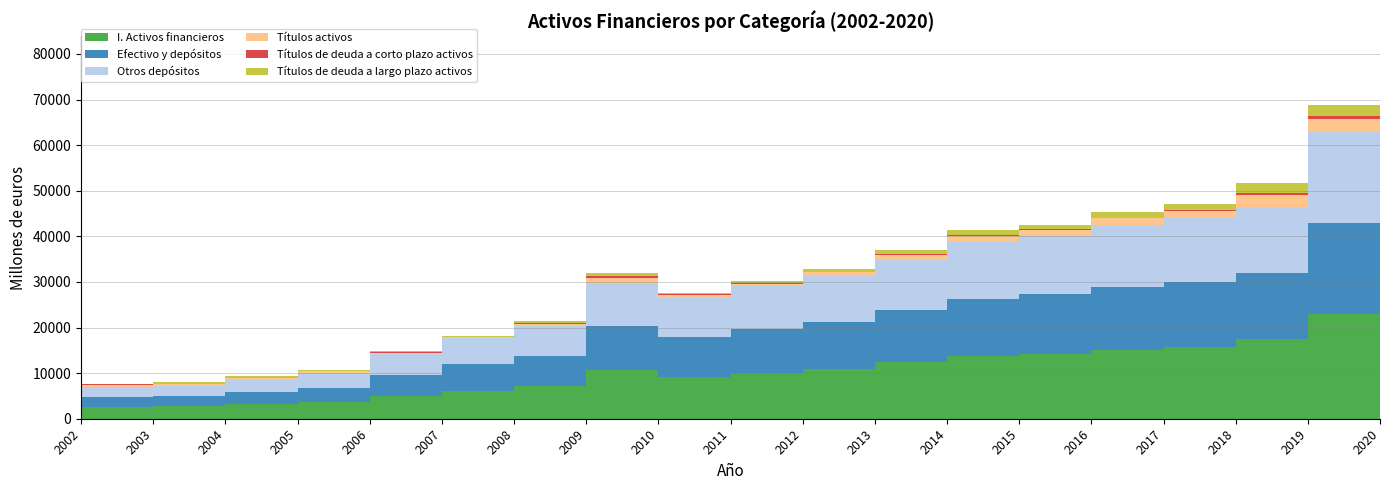

Reading left to right, transcribe all the data shown in this chart.

I. Activos financieros: 2585	2684	3135	3576	4959	6103	7143	10694	9249	10123	10984	12415	13859	14255	15161	15771	17387	23018	26717
Efectivo y depósitos: 2153	2239	2766	3252	4637	5808	6577	9628	8667	9512	10335	11343	12453	13099	13715	14116	14579	19962	16696
Otros depósitos: 2135	2221	2744	3227	4602	5765	6527	9554	8603	9442	10265	11259	12366	13004	13647	14046	14508	19870	16589
Títulos activos: 425	436	359	312	305	274	543	1032	552	580	601	982	1371	1105	1395	1572	2656	2984	9938
Títulos de deuda a corto plazo activos: 348	131	20	38	62	14	180	404	214	67	0	145	218	128	173	168	395	549	7107
Títulos de deuda a largo plazo activos: 77	304	339	274	243	259	363	628	338	513	601	836	1153	976	1222	1404	2262	2435	2831